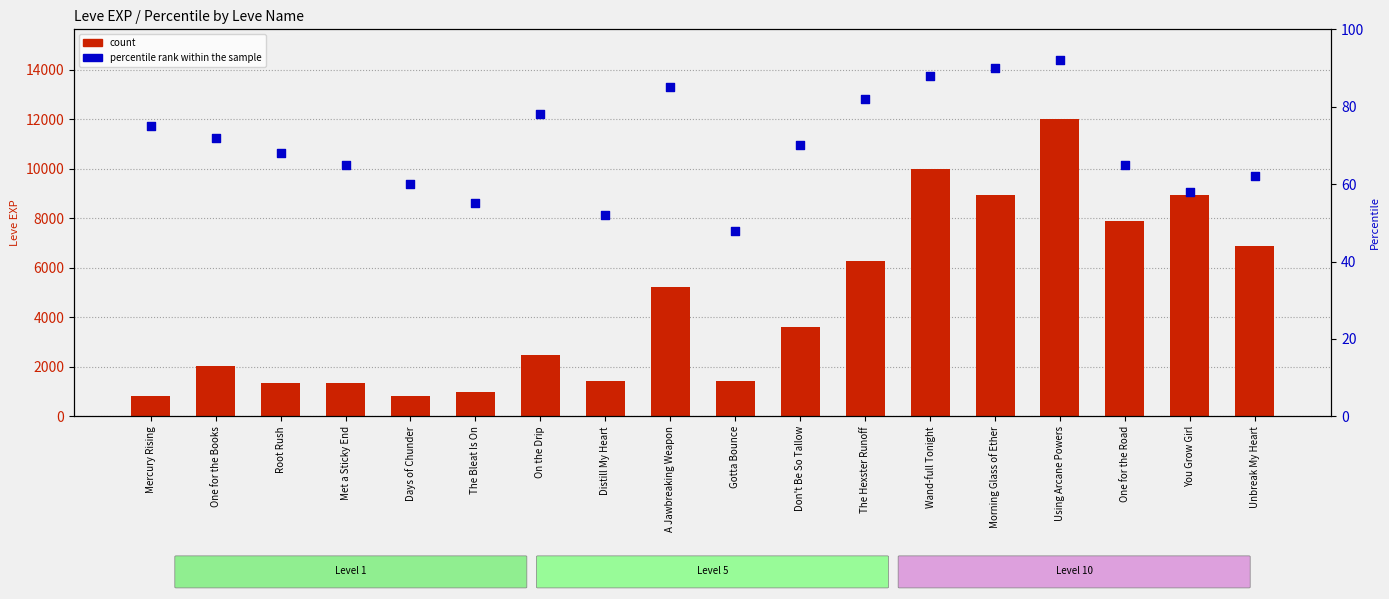

Which series has the largest Y range (max minus min)?

count